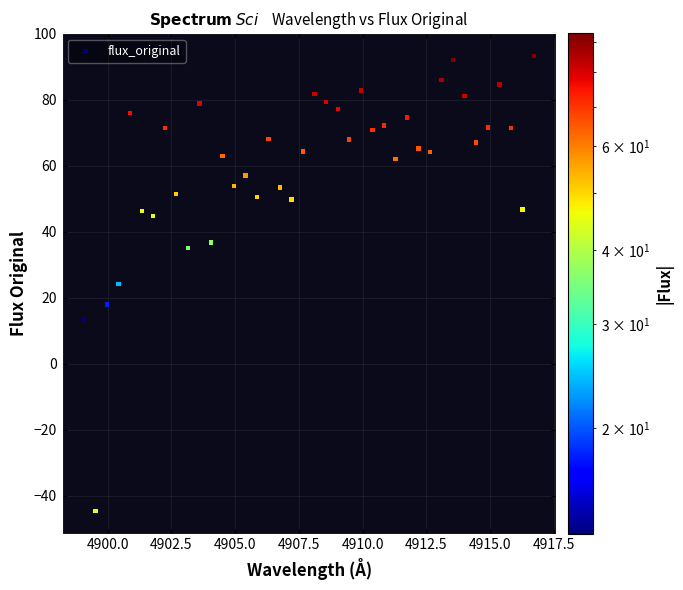

What is the range of Y values (max minus min)?

137.7